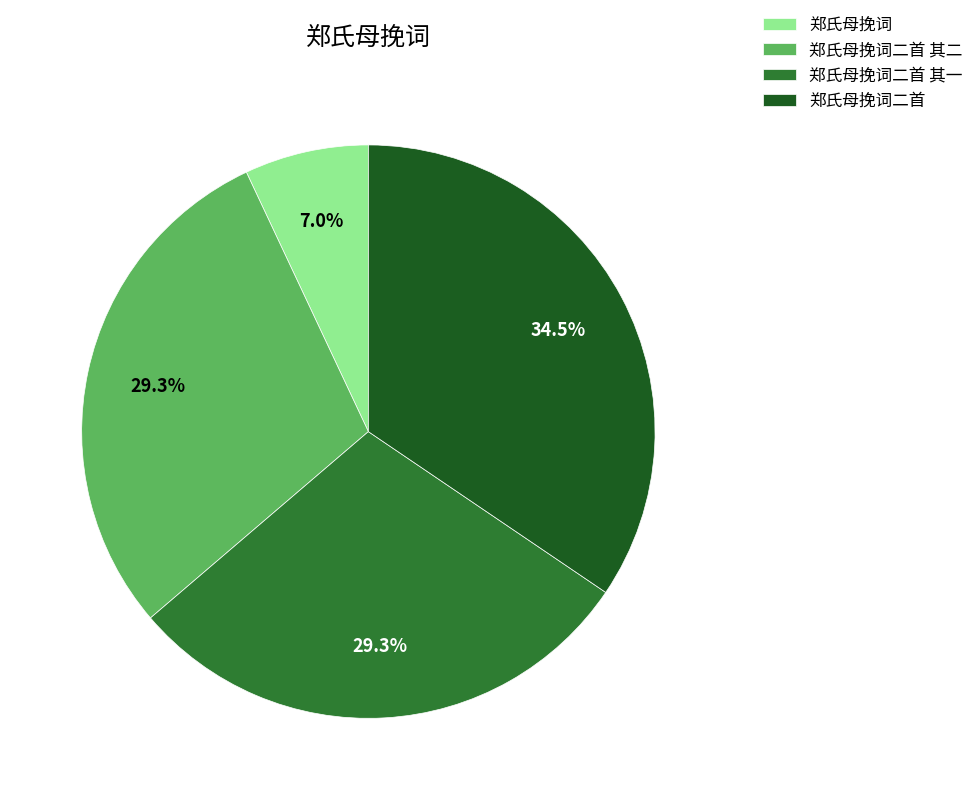

True or false: 郑氏母挽词二首 其二 accounts for 42% of the total.

False